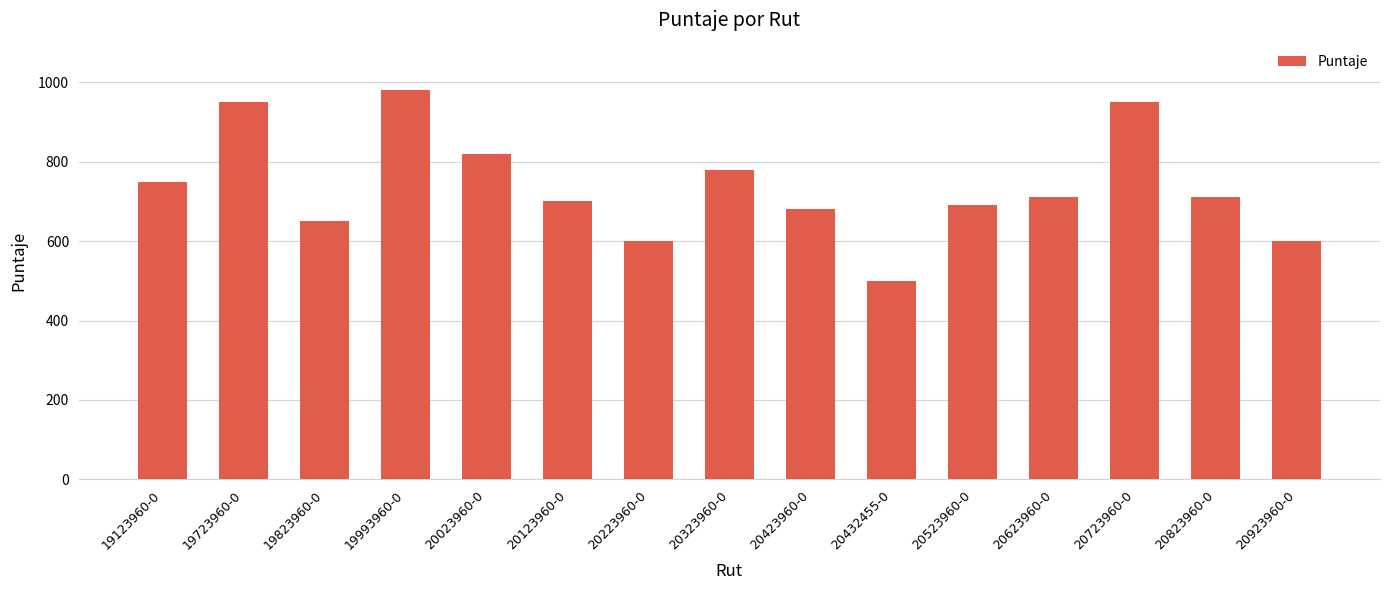

What is the difference between the maximum and minimum values?

480